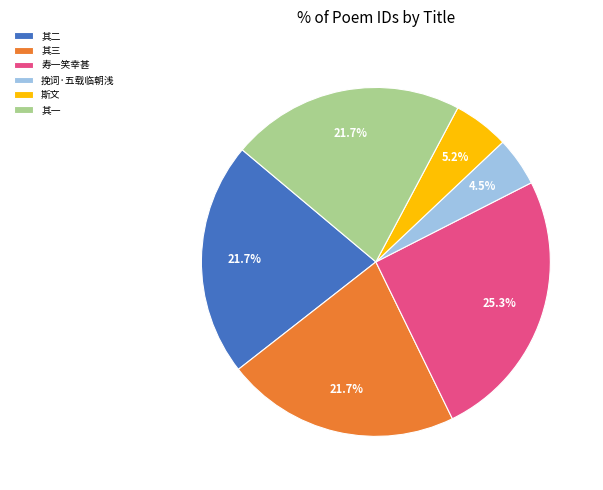

Is there any slice that represents more than half of the pie?

No